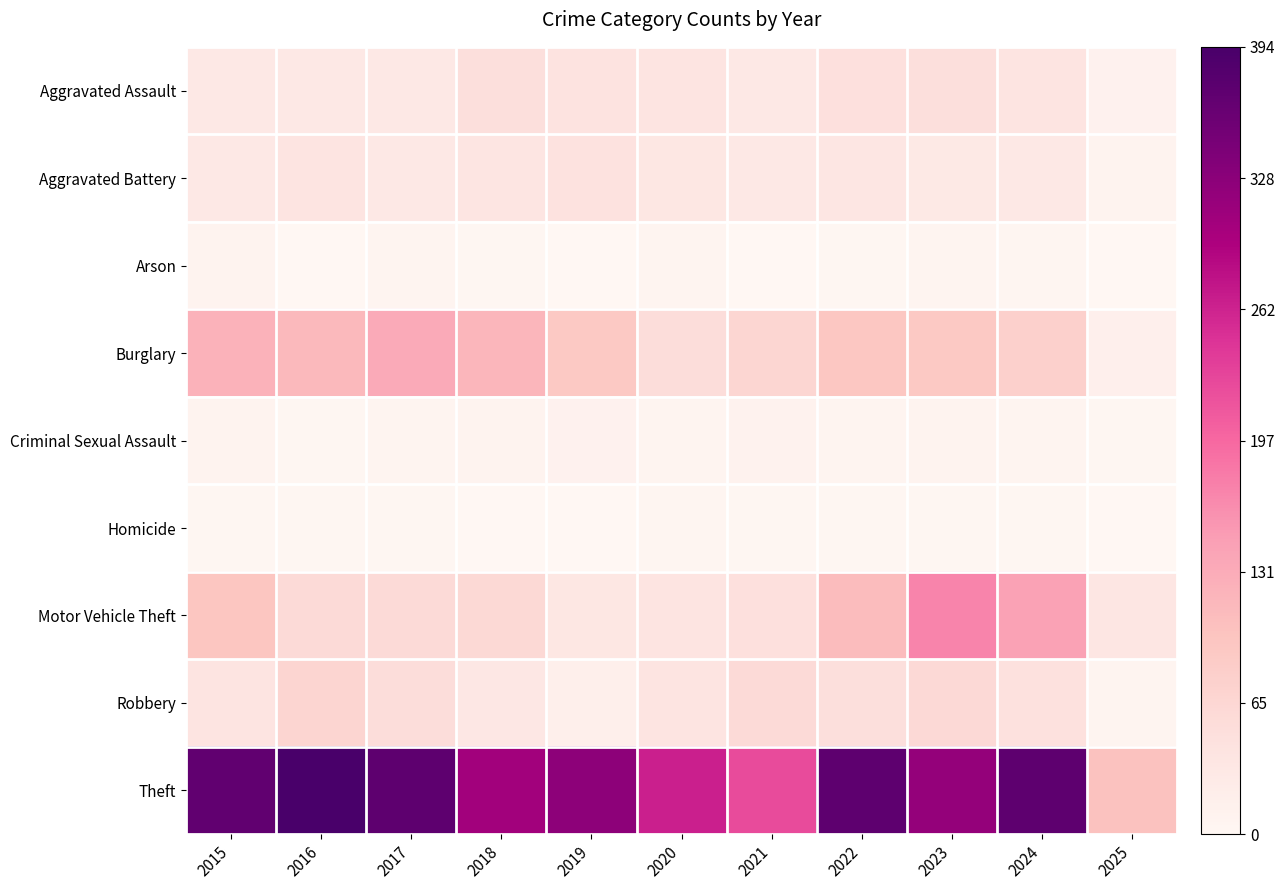

Which series has the largest total across all categories?

Theft